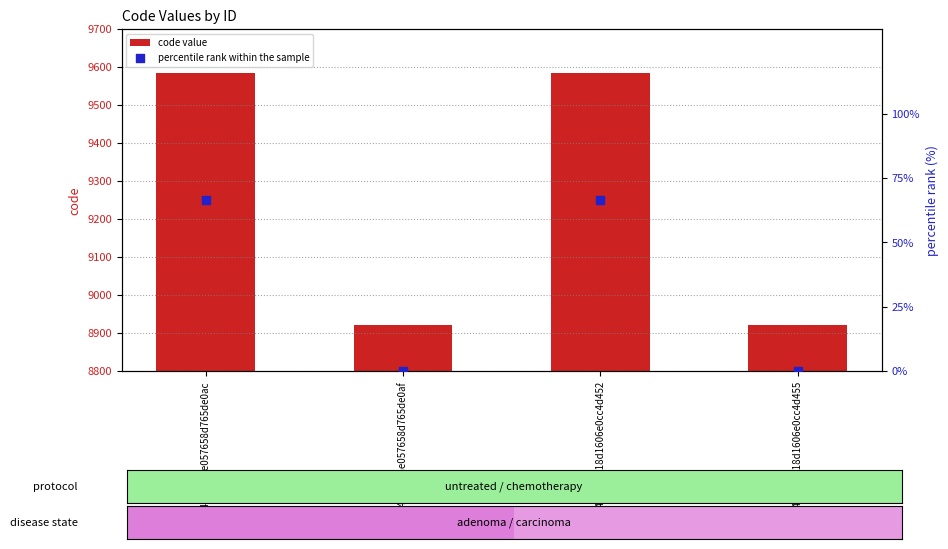

What is the total value across all series at 6494073918d1606e0cc4d452?

9650.7